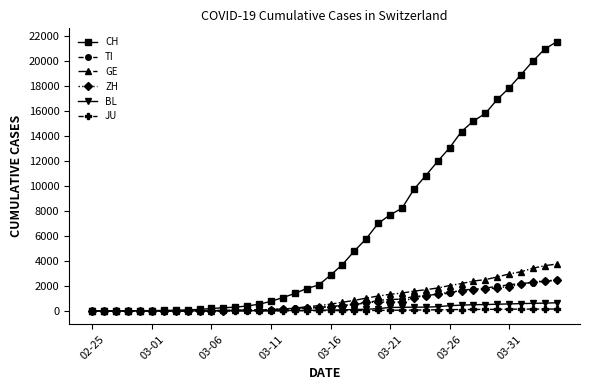

Which series has the widest spread of values?

CH